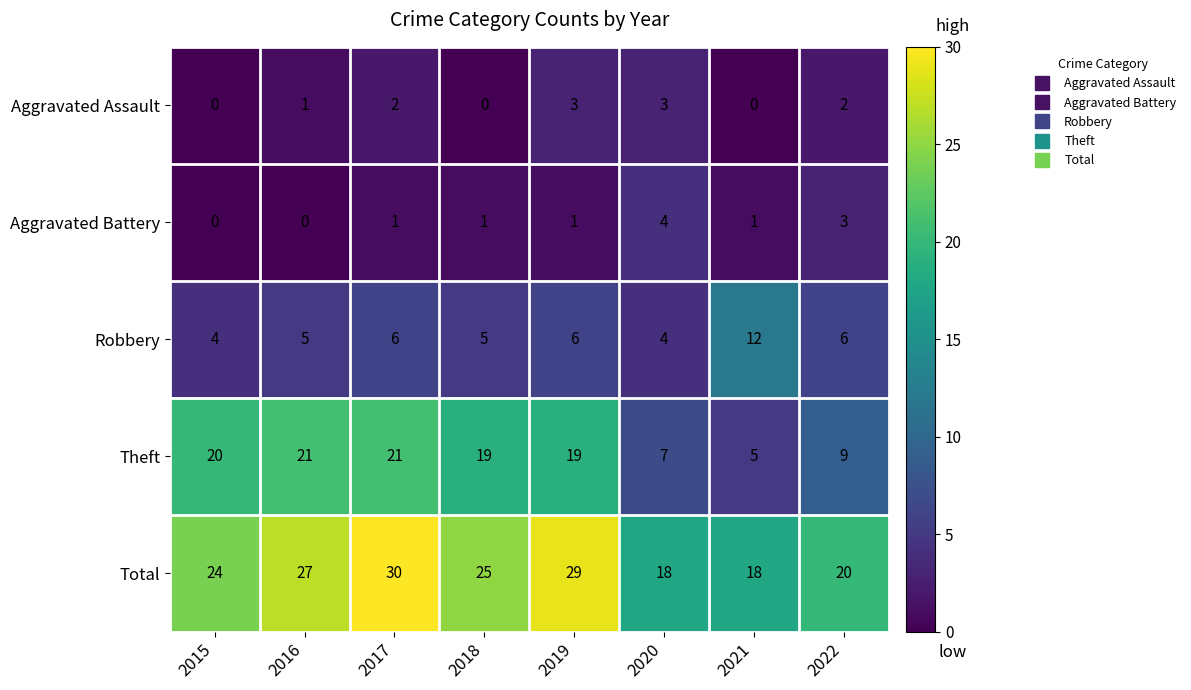

Read the Aggravated Battery value at 2020.

4